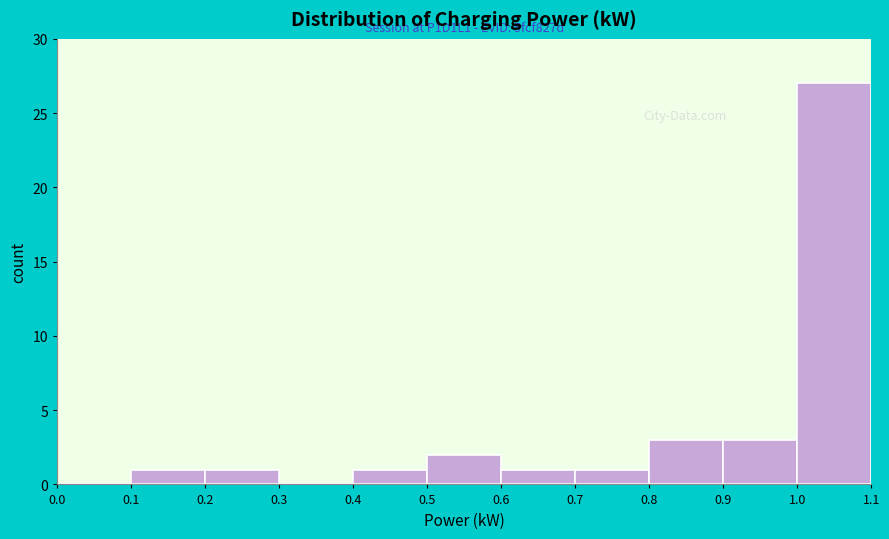

Over which range of the x-axis is the bar tallest?

1.0 to 1.1